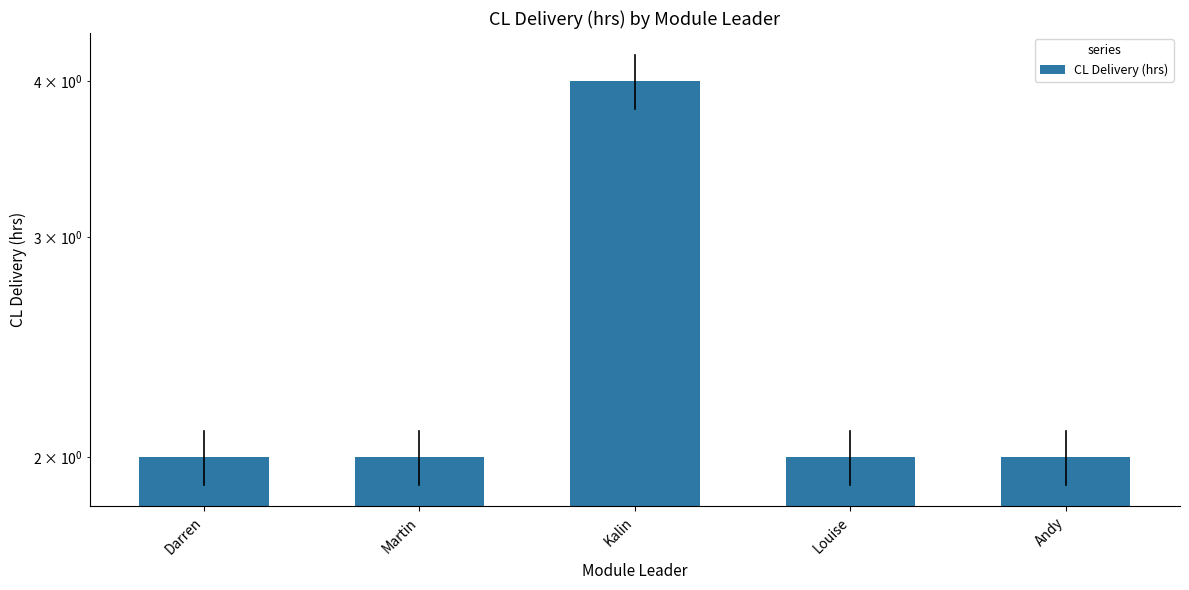

List the labels in order of value, smallest first.

Darren, Martin, Louise, Andy, Kalin